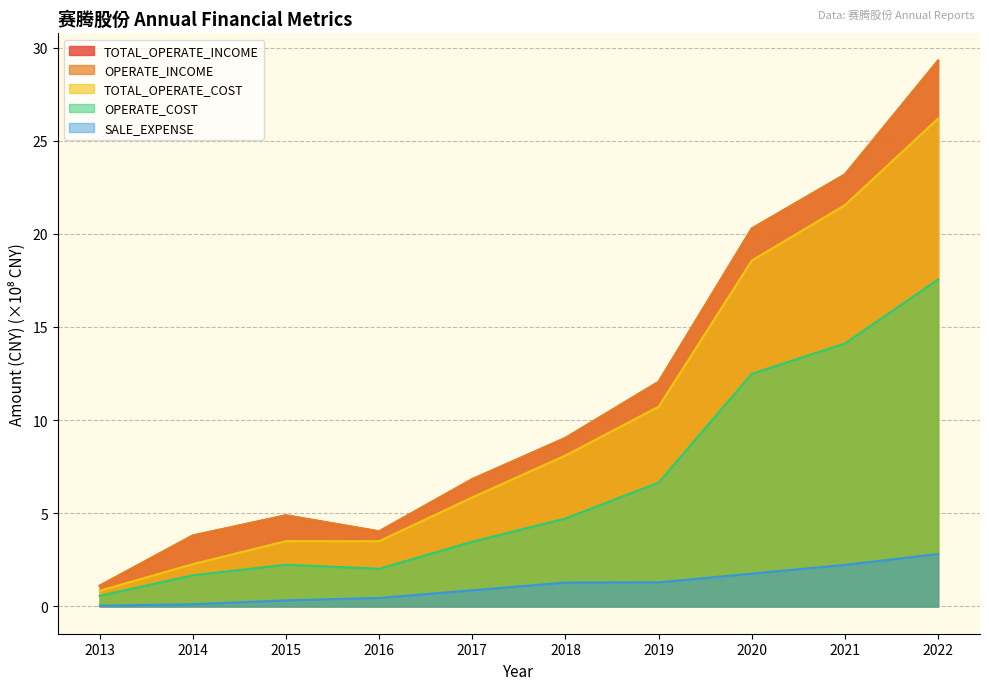

Between 2014 and 2018, which series saw the biggest shift?

TOTAL_OPERATE_COST